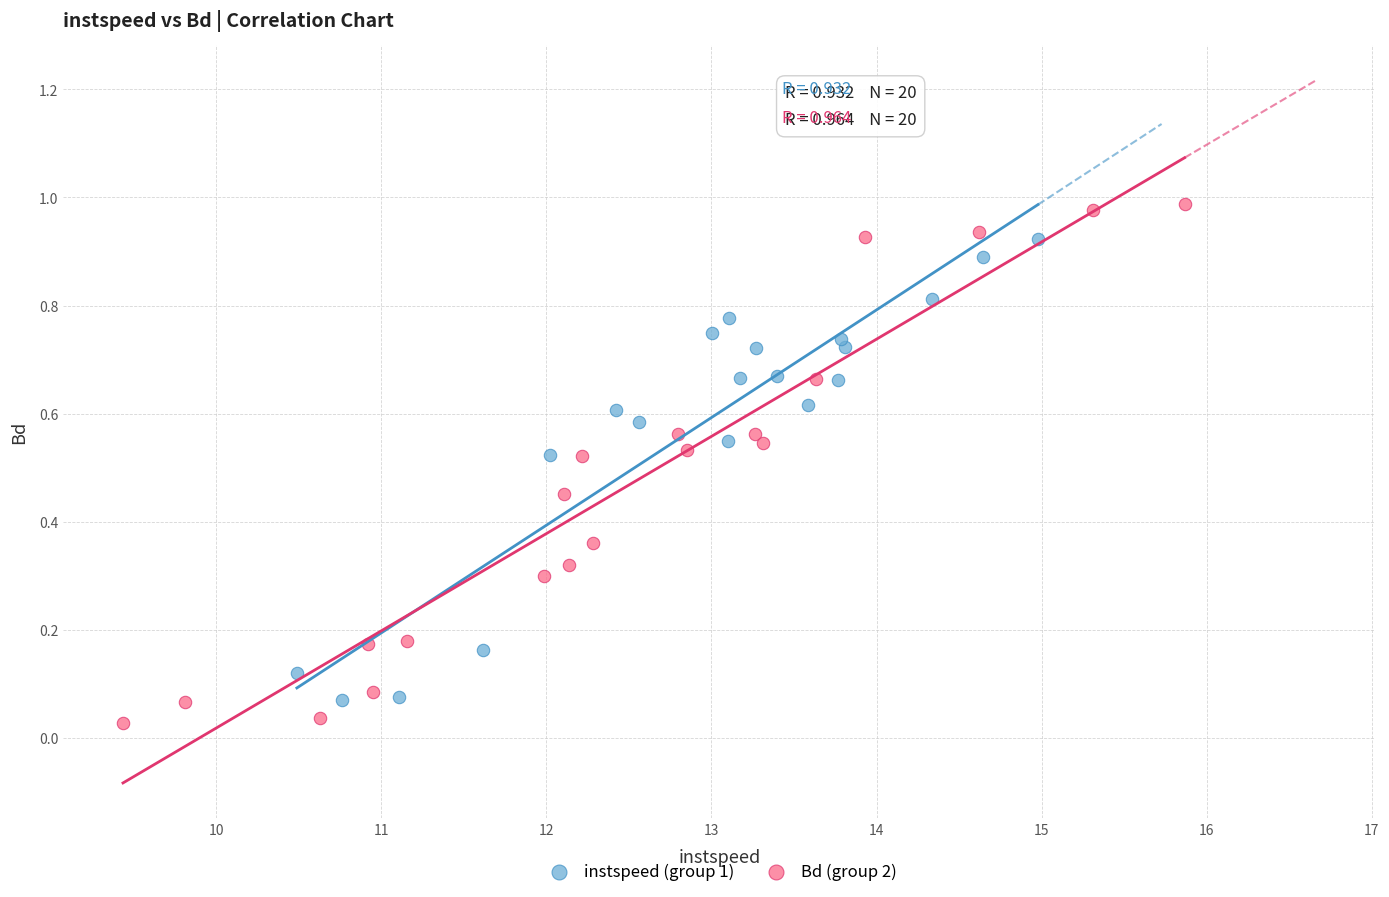

Which series reaches the maximum Y coordinate?

Bd (group 2)